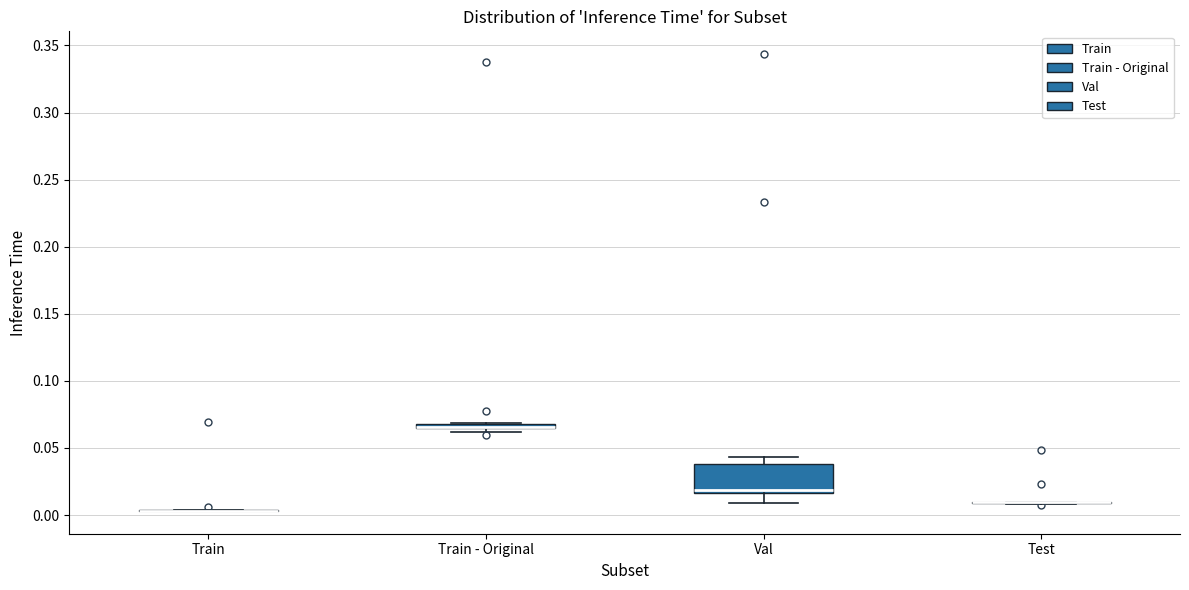

Comparing the boxes themselves (not the whiskers), which one is the tallest?

Val